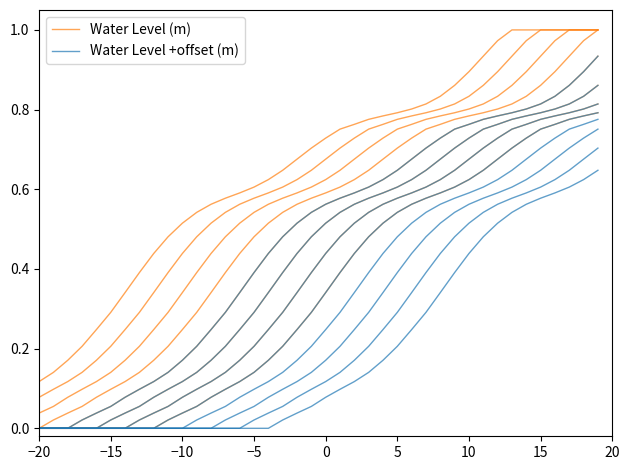

Does the chart display data point markers on the line(s)?

No